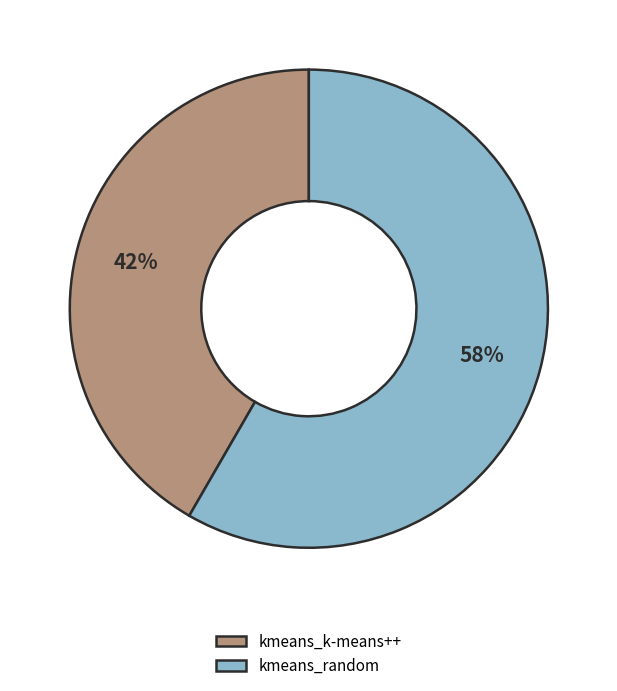

To the nearest percent, what portion does kmeans_random represent?

58%